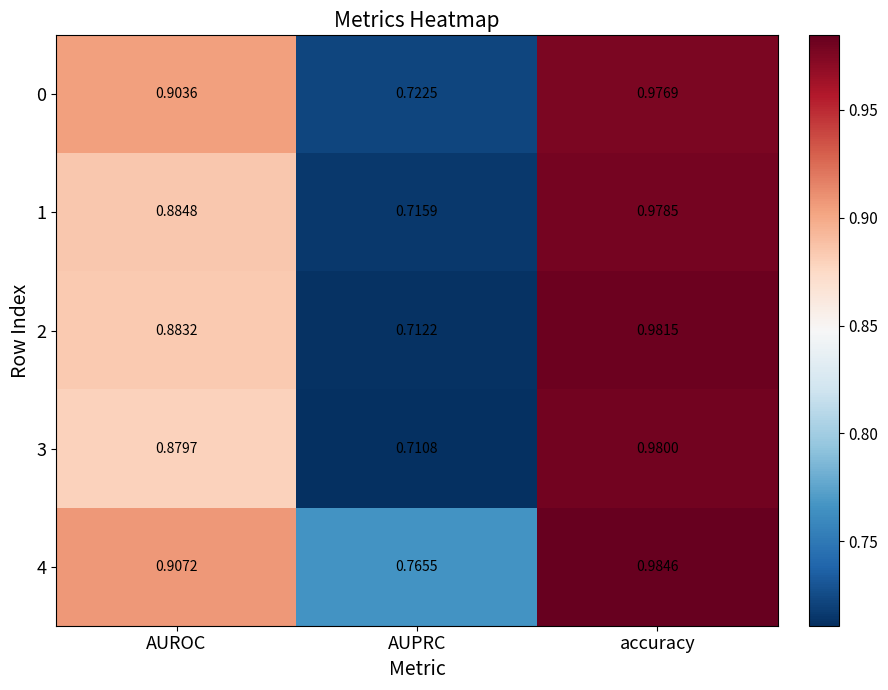

Is the value of 3 at AUROC greater than the value of 1 at AUPRC?

Yes